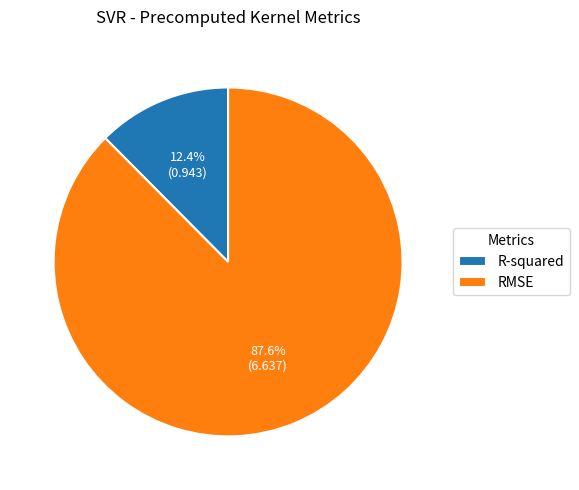

Is it true that RMSE is 79% of the pie?

False